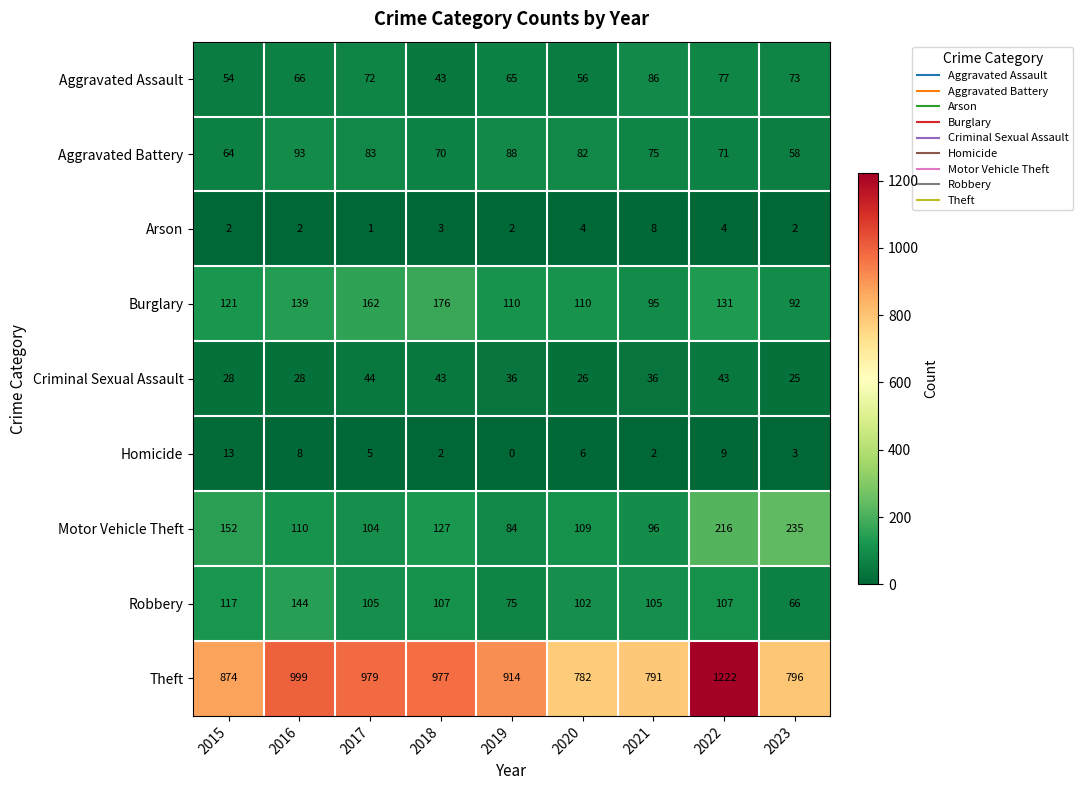

What is the maximum value for Aggravated Assault?

86